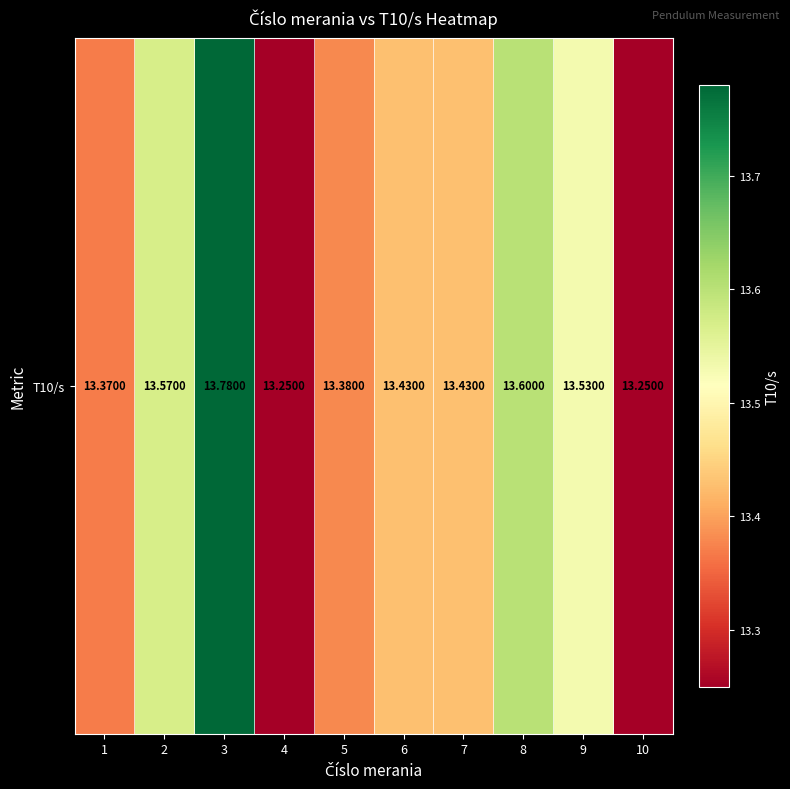

Rank the categories by value from lowest to highest.

4, 10, 1, 5, 6, 7, 9, 2, 8, 3